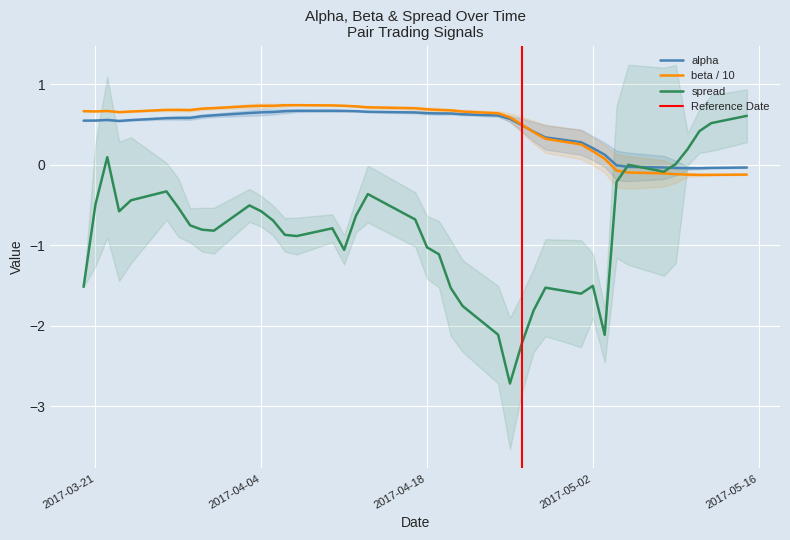

What is the maximum value for alpha?

0.7